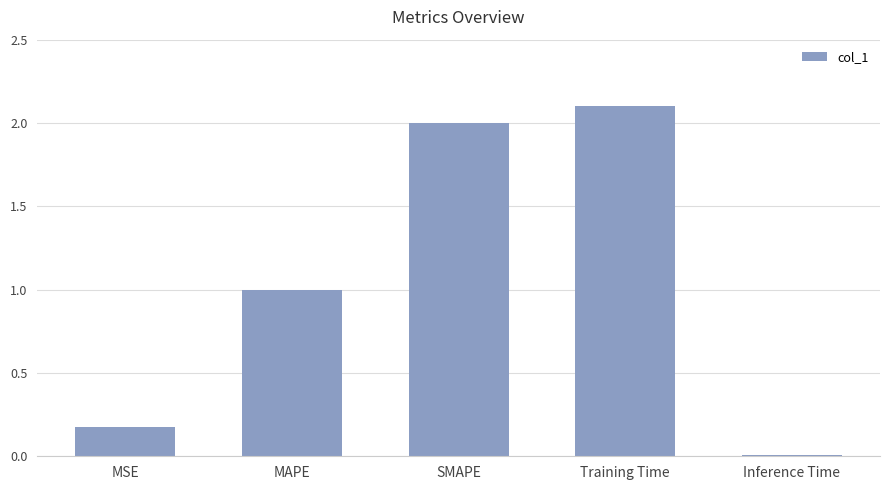

Approximately how many times larger is the value at MSE compared to Training Time?

0.1